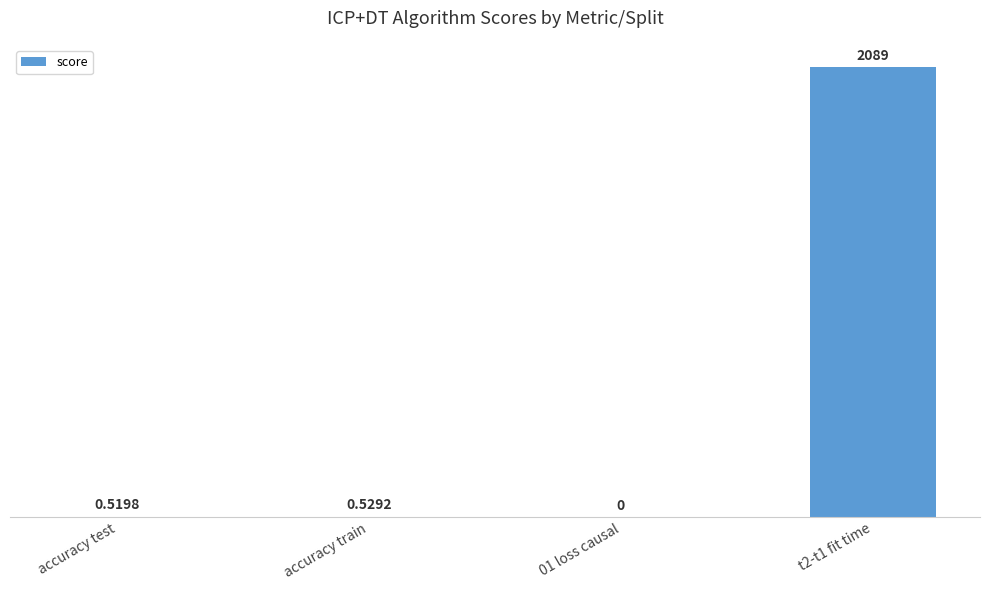

Which has a higher value, t2-t1 fit time or accuracy train?

t2-t1 fit time